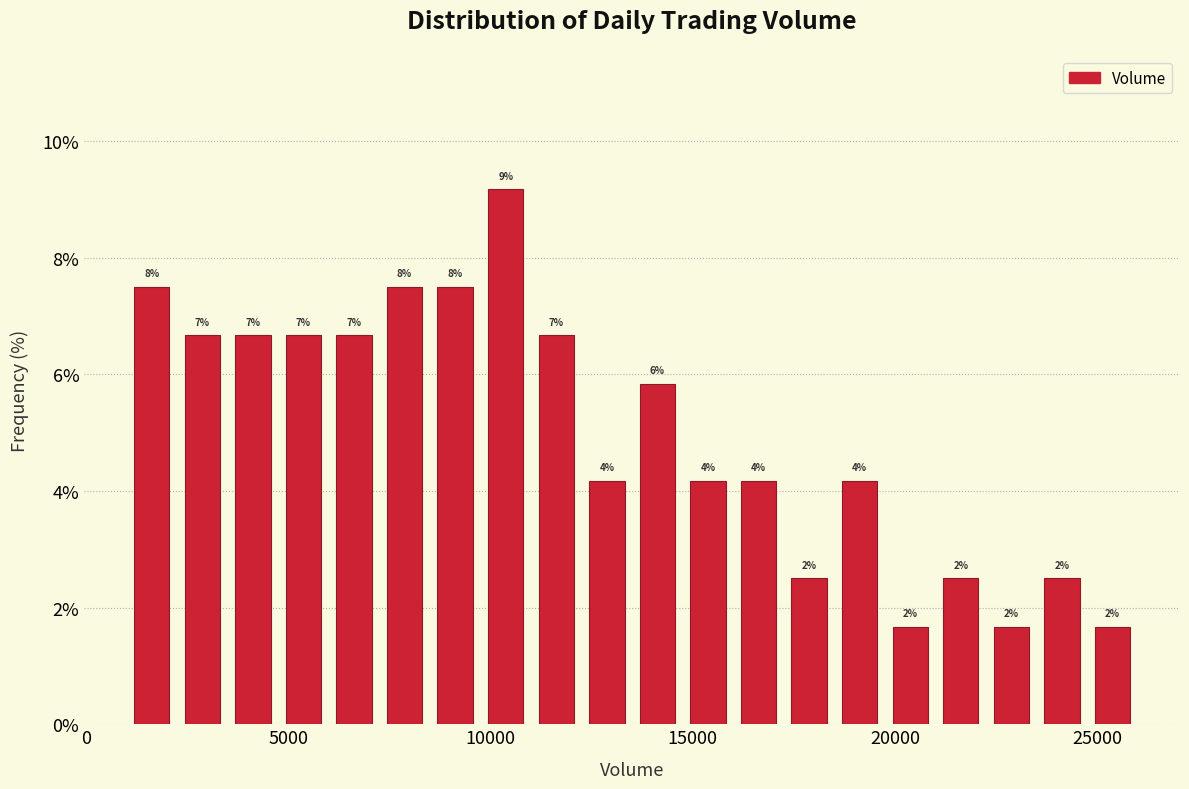

Read against the x-axis, roughly where is the centre of the tallest bar?

10500